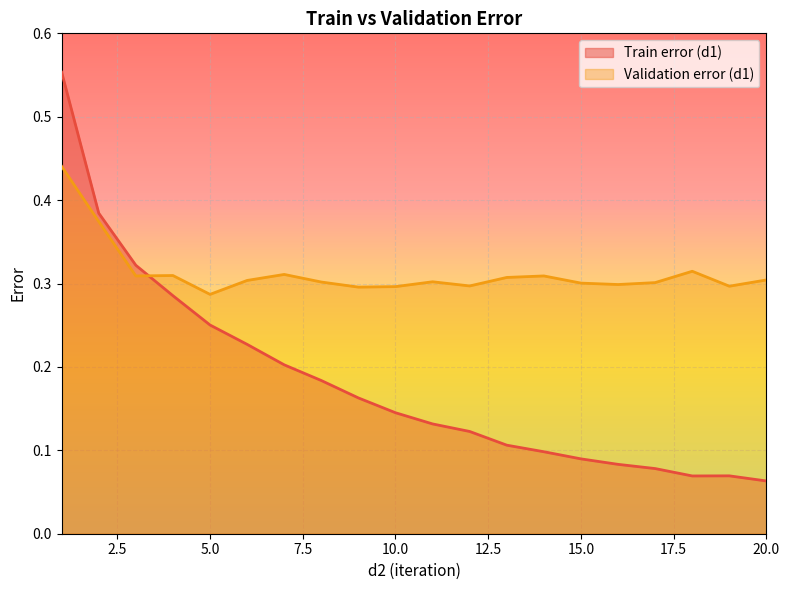

What is the lowest value of the Validation error (d1) series?

0.3